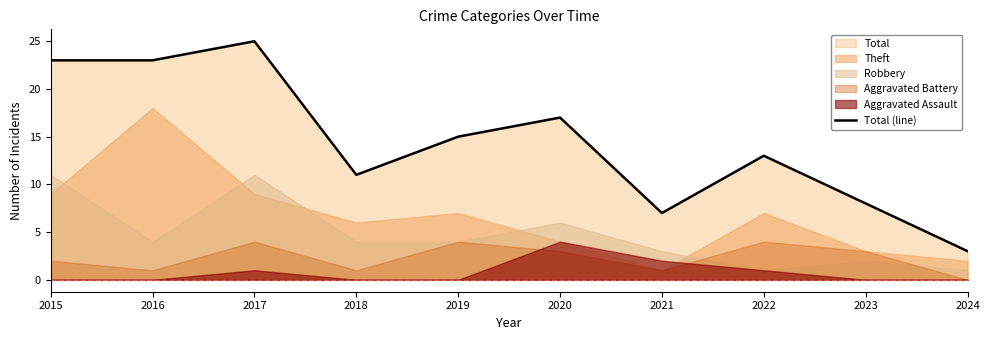

List the labels in order of value, largest first.

2017, 2015, 2016, 2020, 2019, 2022, 2018, 2023, 2021, 2024